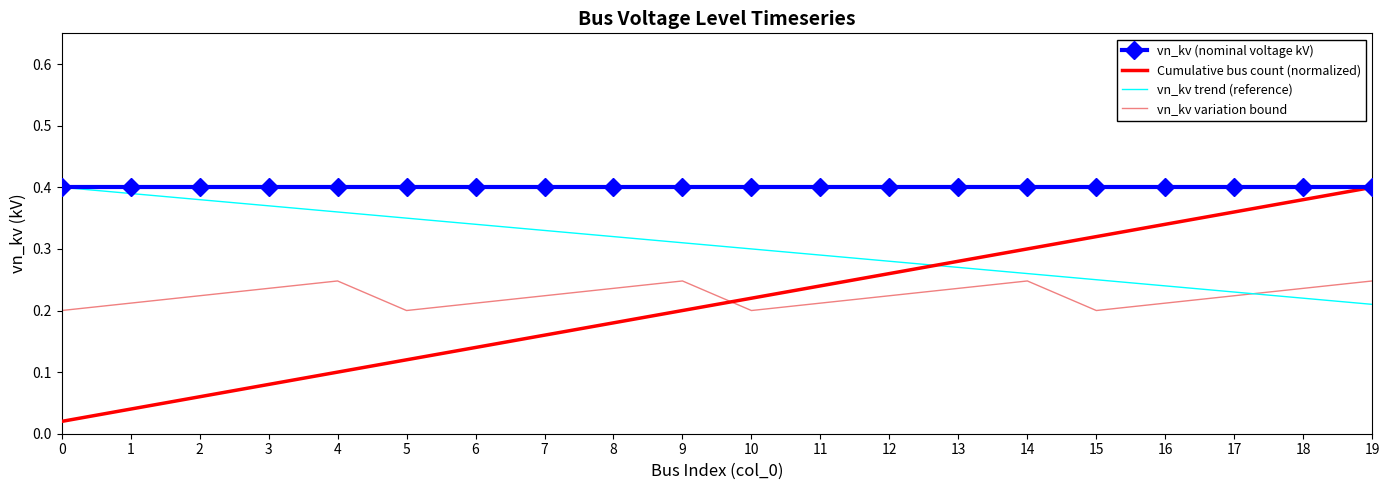

Is the value of vn_kv (nominal voltage kV) at 18 greater than the value of vn_kv variation bound at 14?

Yes